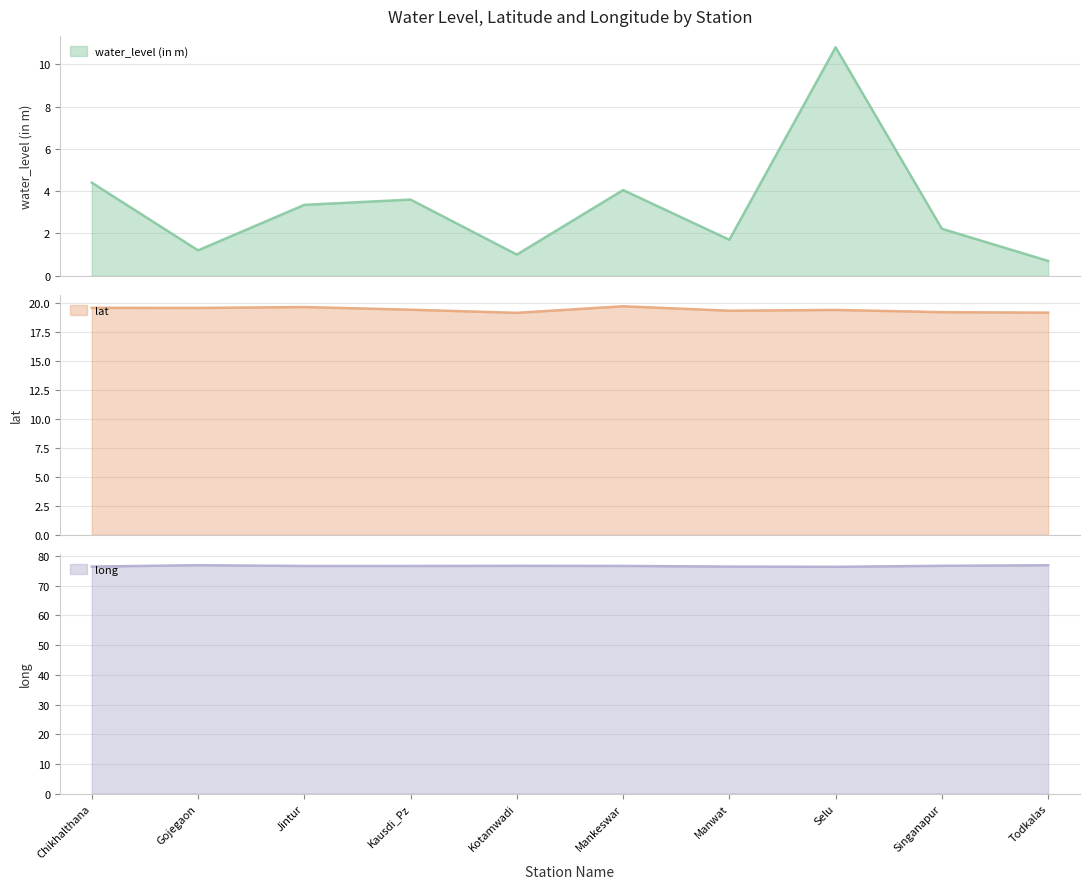

Reading left to right, extract all data points from this chart.

water_level (in m): Chikhalthana=4.4	Gojegaon=1.2	Jintur=3.4	Kausdi_Pz=3.6	Kotamwadi=1.0	Mankeswar=4.0	Manwat=1.7	Selu=10.8	Singanapur=2.2	Todkalas=0.7
lat: Chikhalthana=19.6	Gojegaon=19.5	Jintur=19.6	Kausdi_Pz=19.4	Kotamwadi=19.1	Mankeswar=19.7	Manwat=19.3	Selu=19.4	Singanapur=19.2	Todkalas=19.1
long: Chikhalthana=76.5	Gojegaon=76.9	Jintur=76.7	Kausdi_Pz=76.7	Kotamwadi=76.7	Mankeswar=76.7	Manwat=76.5	Selu=76.4	Singanapur=76.7	Todkalas=76.9